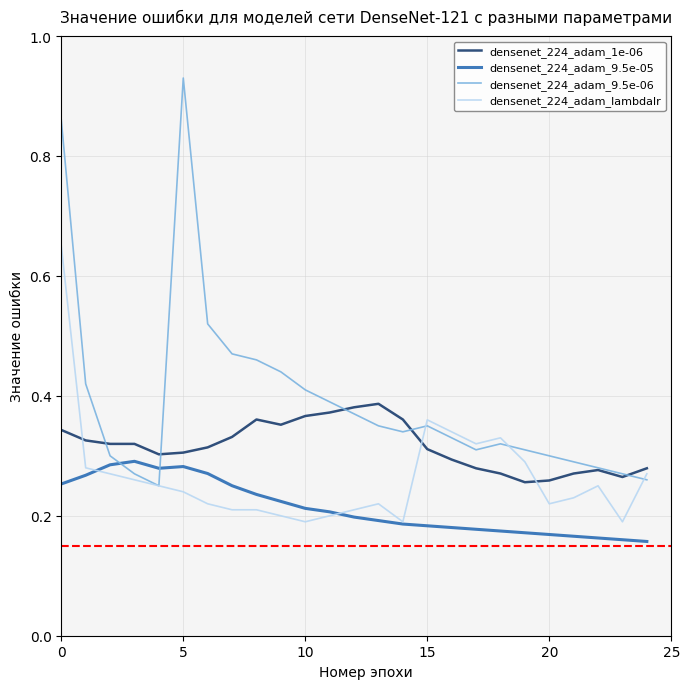

List the series in order of their overall mean, lowest first.

densenet_224_adam_9.5e-05, densenet_224_adam_lambdalr, densenet_224_adam_1e-06, densenet_224_adam_9.5e-06